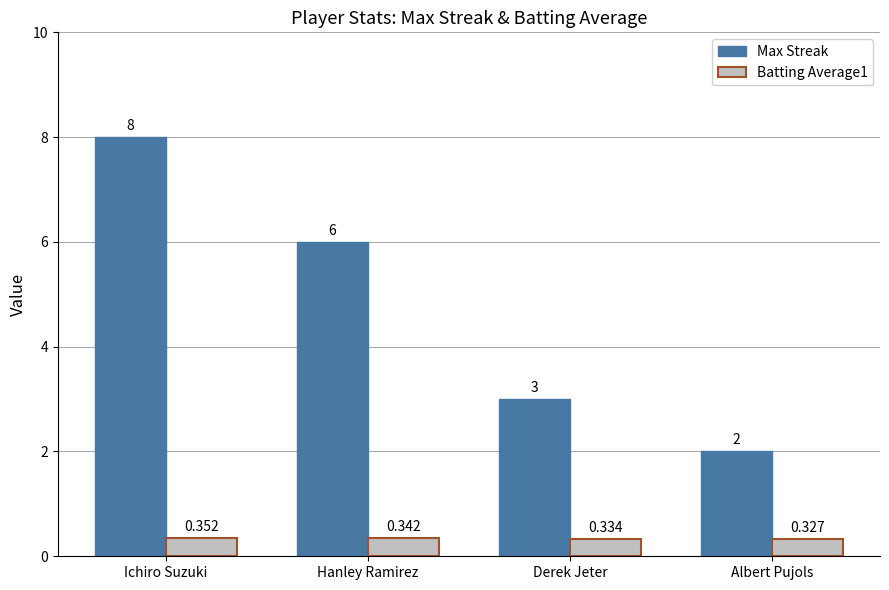

How many Max Streak values are between 3 and 8?

3